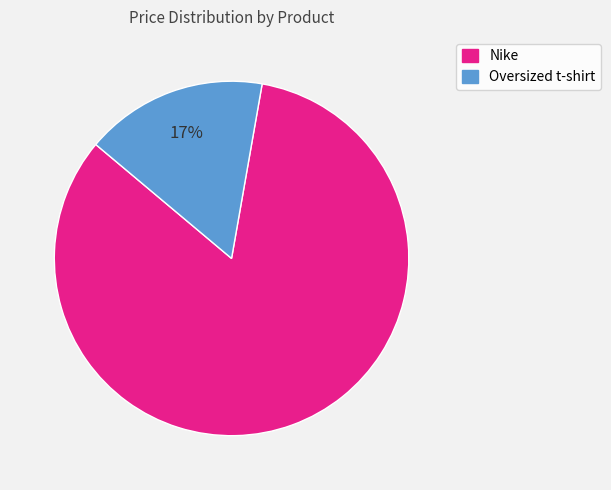

To the nearest percent, what is the average slice percentage?

50%